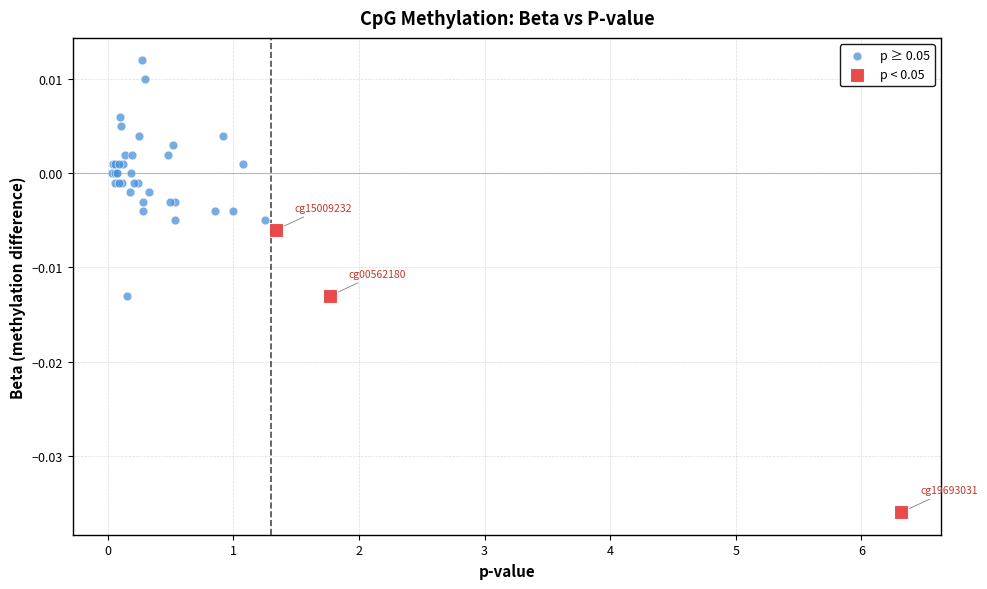

Which series reaches the maximum Y coordinate?

p ≥ 0.05